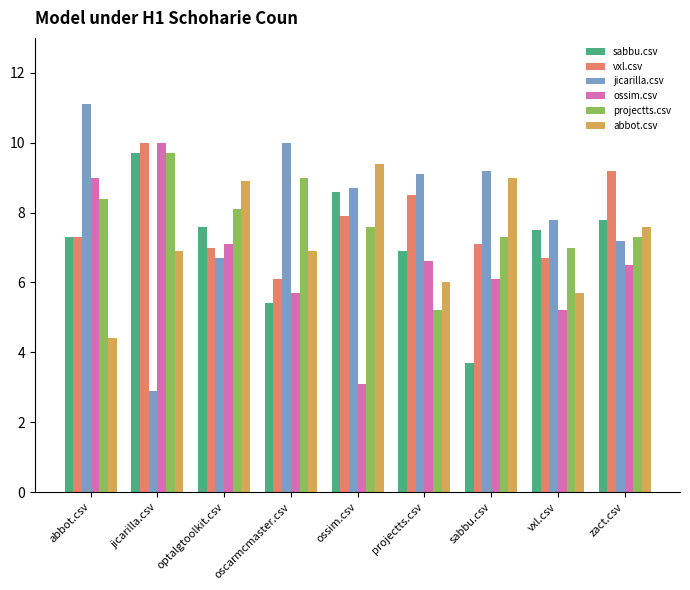

What are all the series names shown in the legend?

sabbu.csv, vxl.csv, jicarilla.csv, ossim.csv, projectts.csv, abbot.csv